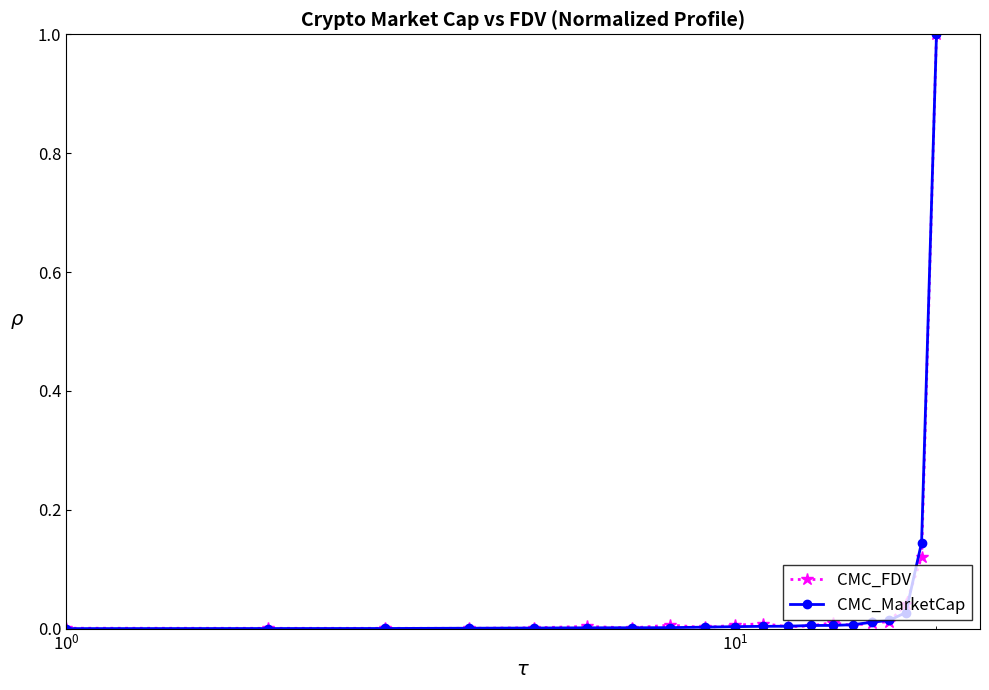

What is the maximum value shown in the chart?

1.0